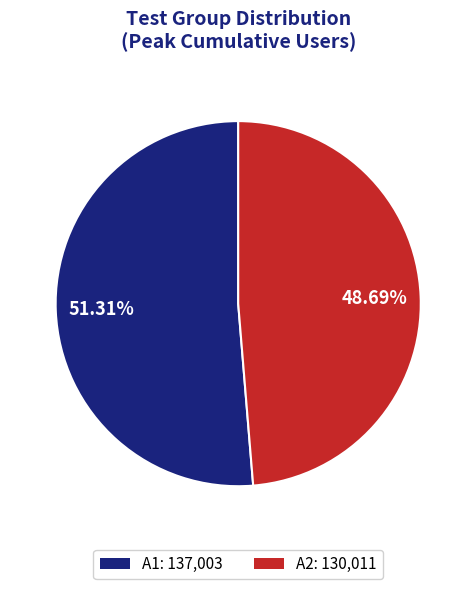

What percentage do A2 and A1 together represent?

100.0%